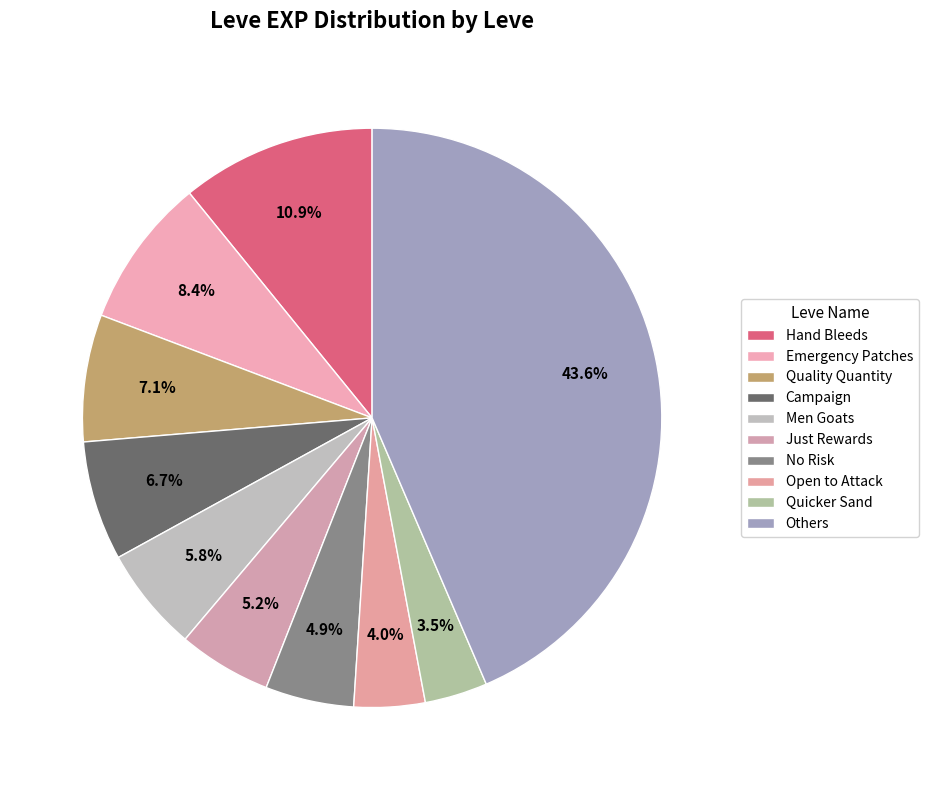

How many slices are in this pie chart?

10